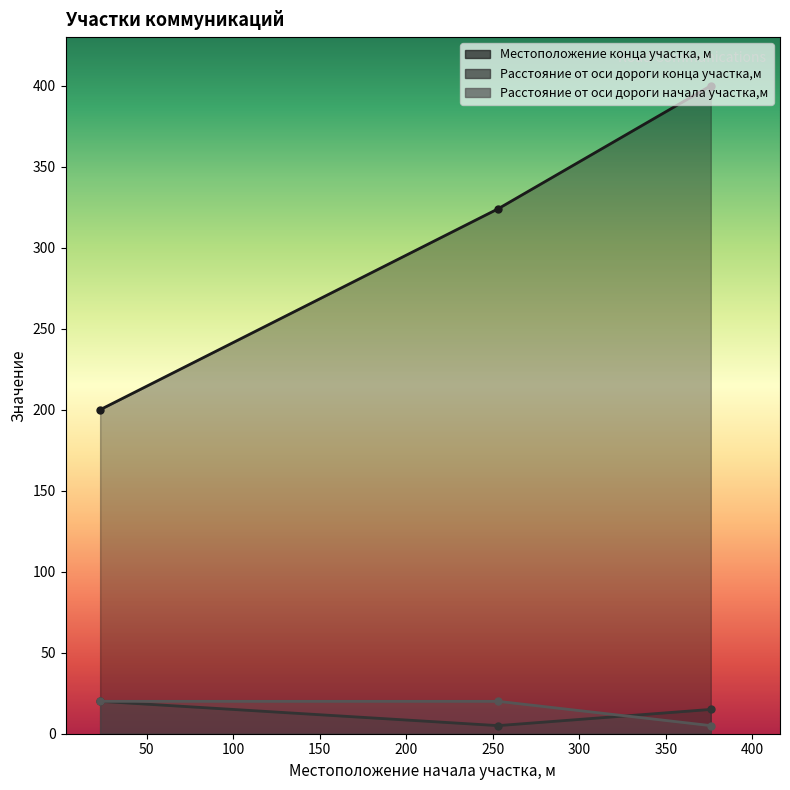

What is the minimum value for Местоположение конца участка, м?

200